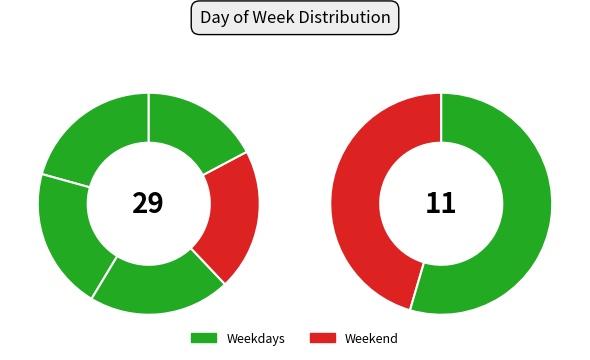

Does 26 account for over 50% of the chart?

No